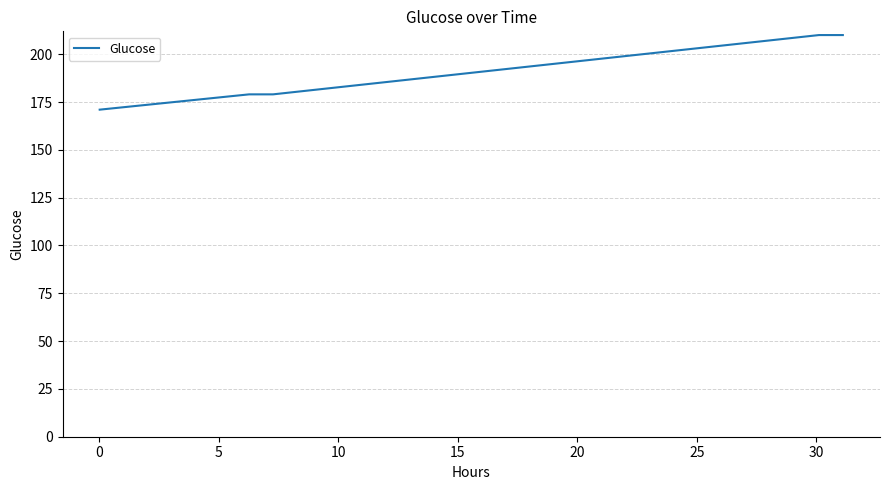

What is the maximum value shown in the chart?

210